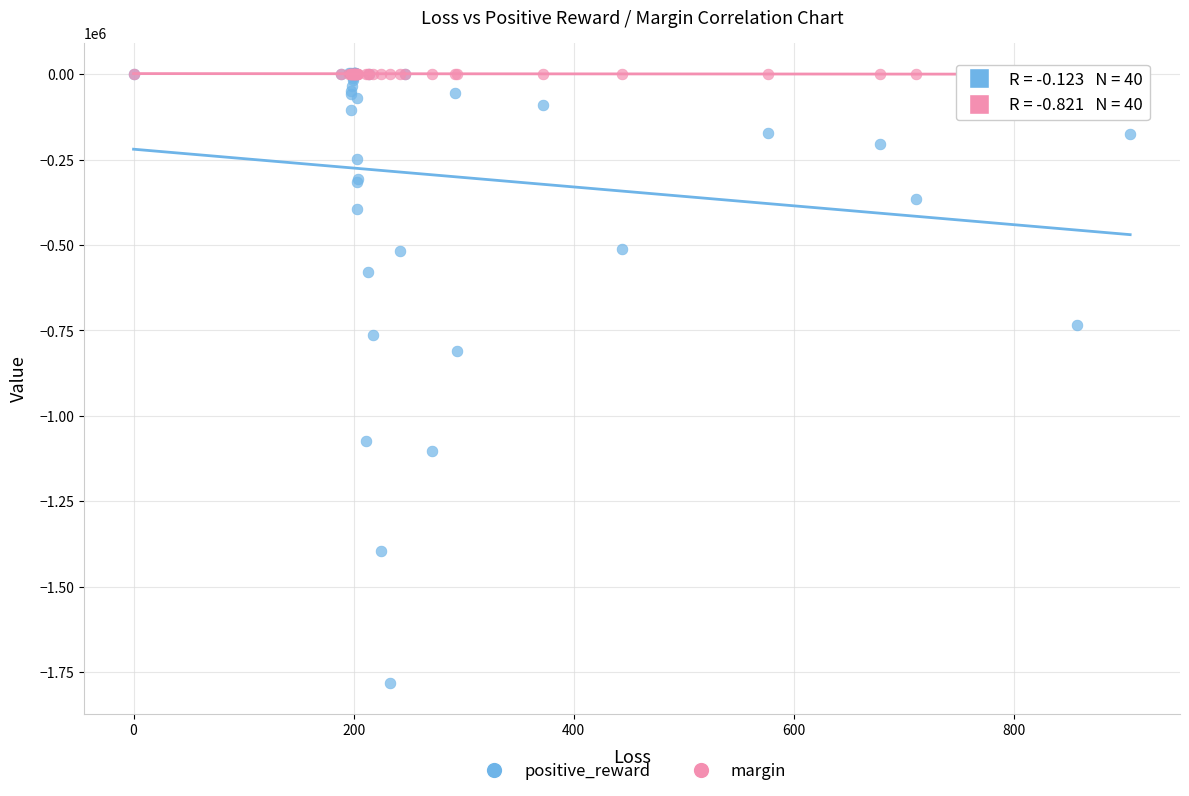

Across all series, what Y value is closest to -890216?

-810626.8